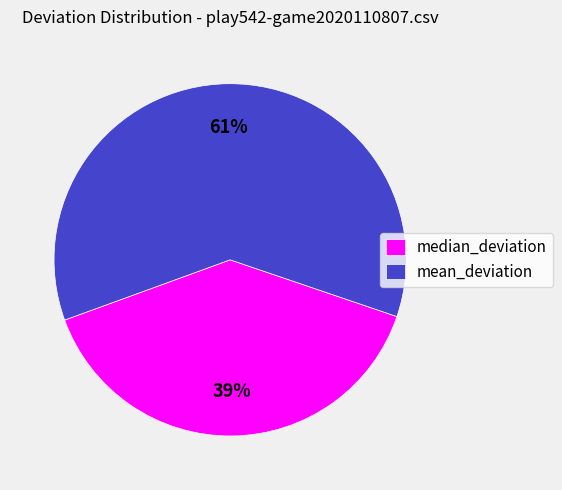

What is the largest slice in the pie chart?

mean_deviation